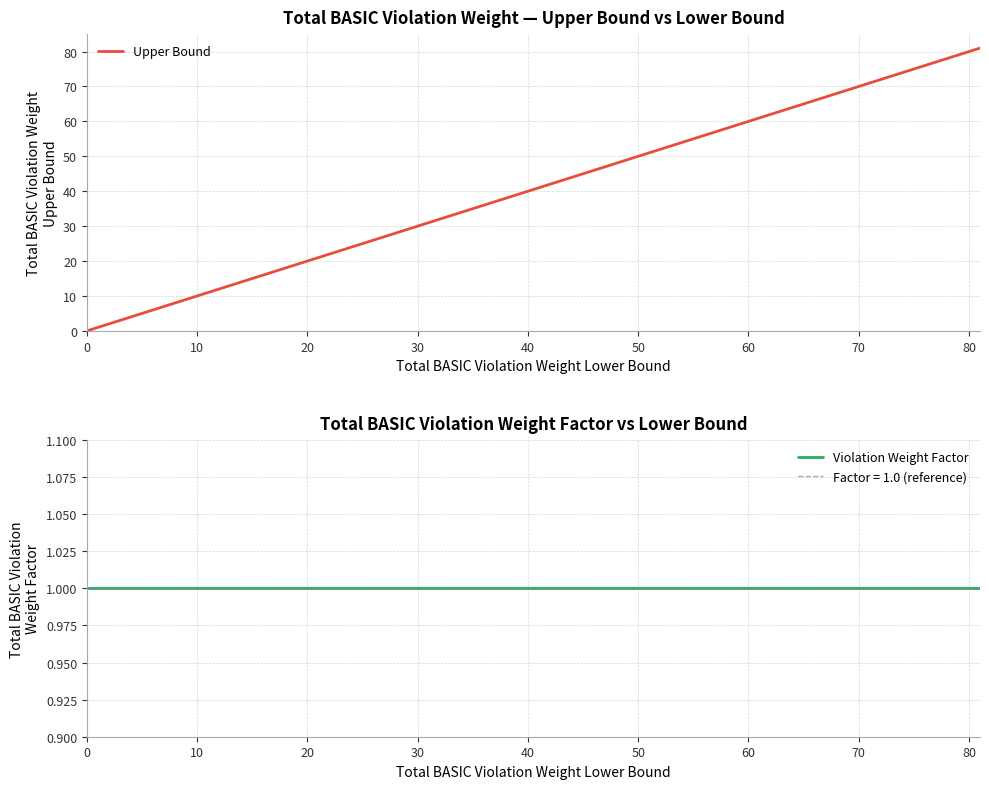

How many distinct data groups are displayed?

2